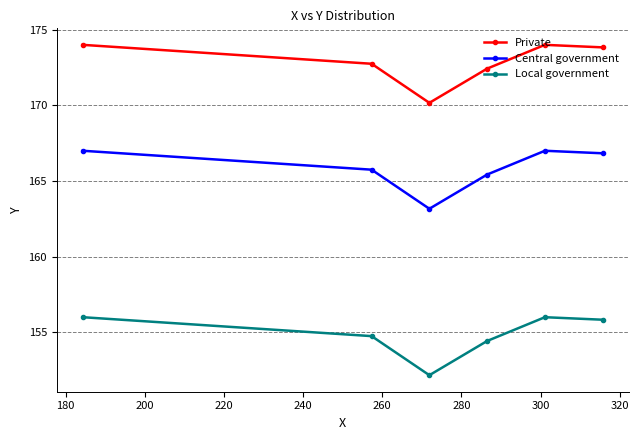

True or false: Central government and Private cross at least once.

False